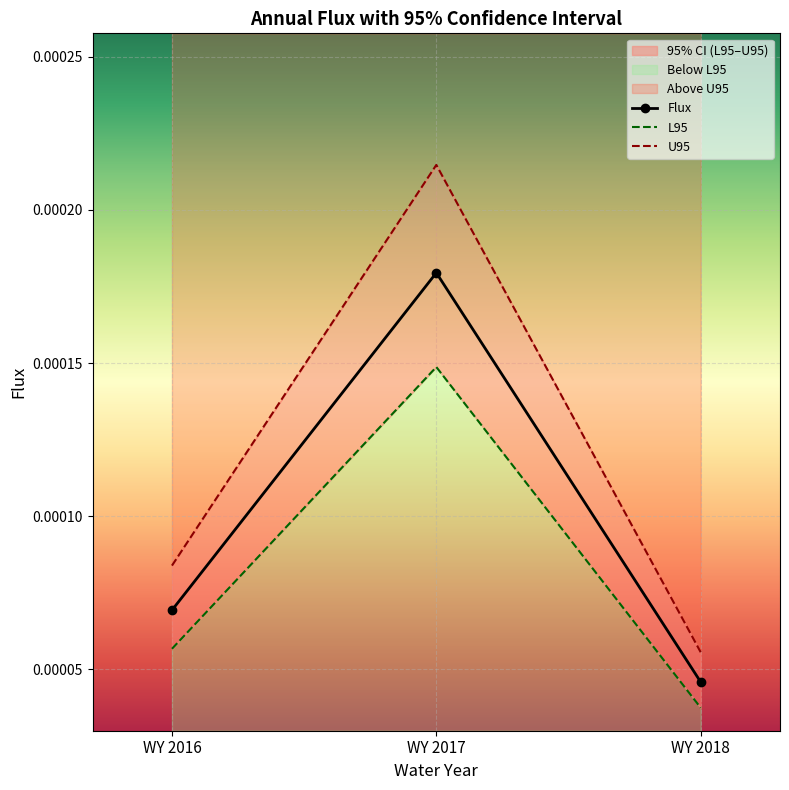

Which has a higher value, WY 2016 or WY 2018?

WY 2016